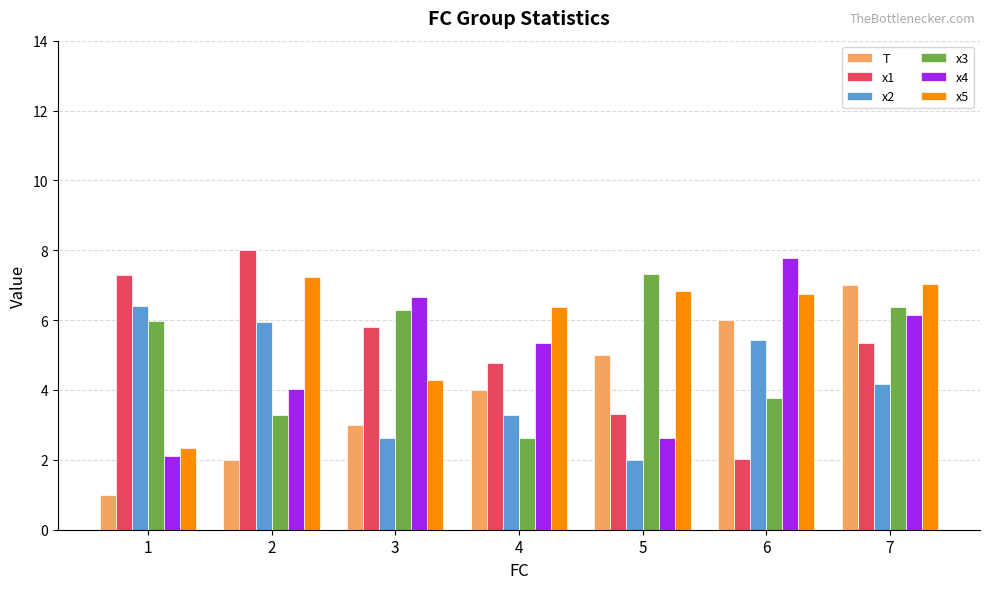

What is the difference between the highest and lowest values at 3?

4.0